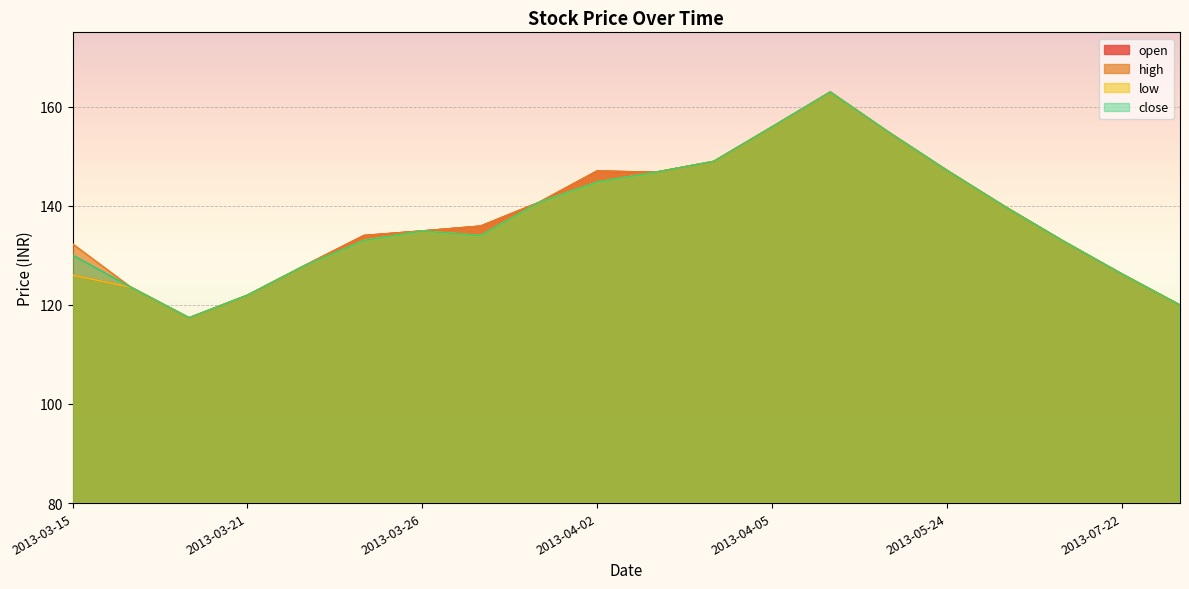

True or false: high has a value of 146.8 at 2013-04-03.

True